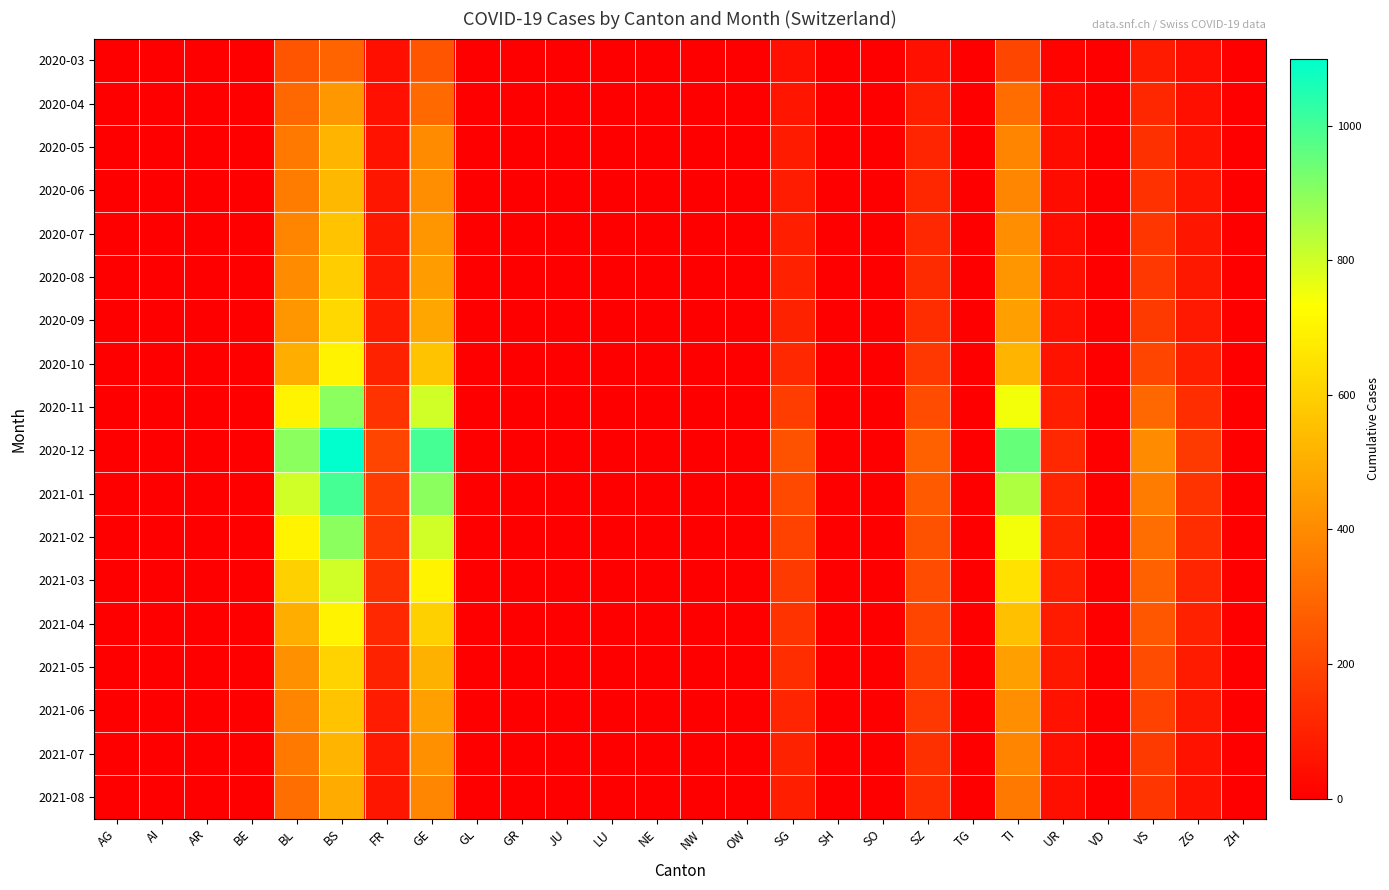

List the series in order of their peak value, lowest first.

2020-03, 2020-04, 2021-08, 2020-05, 2021-07, 2020-06, 2020-07, 2021-06, 2020-08, 2021-05, 2020-09, 2020-10, 2021-04, 2021-03, 2020-11, 2021-02, 2021-01, 2020-12